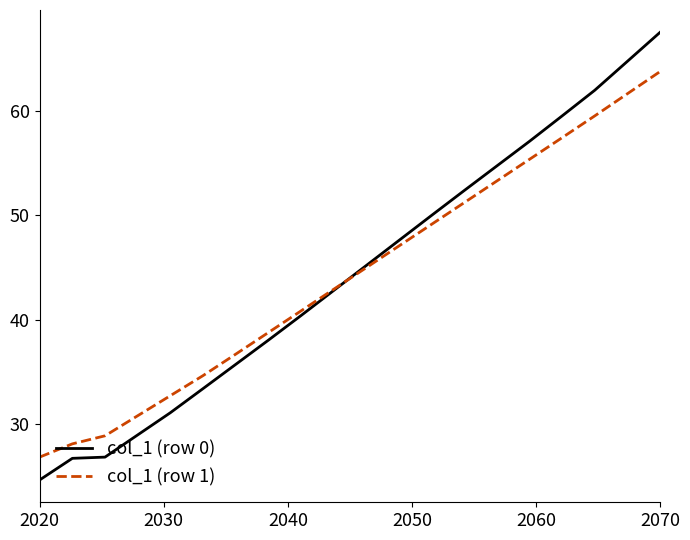

Rank the series by their maximum value, from highest to lowest.

col_1 (row 0), col_1 (row 1)